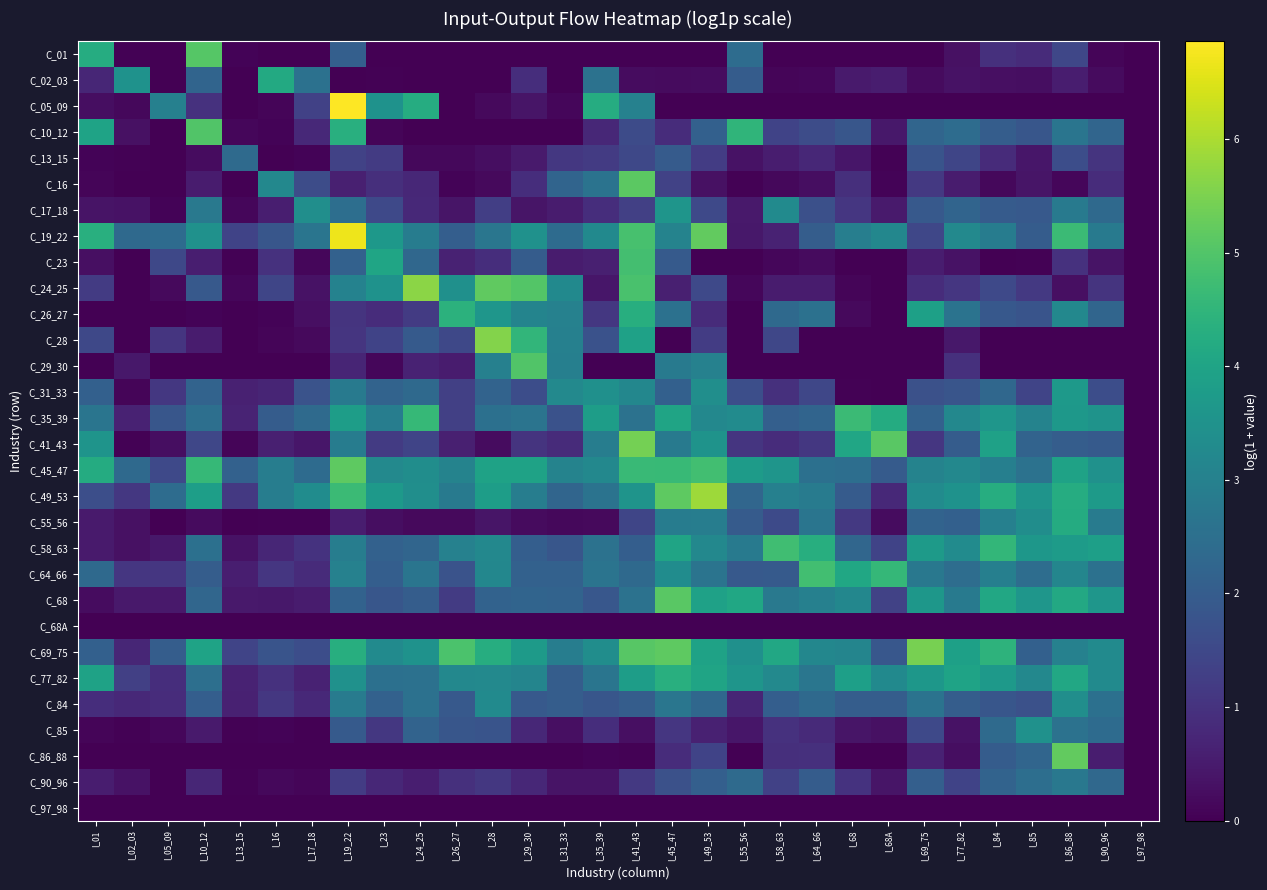

Rank the series at I_24_25 from lowest to highest value.

C_01, C_68A, C_86_88, C_97_98, C_02_03, C_10_12, C_13_15, C_55_56, C_90_96, C_29_30, C_16, C_17_18, C_26_27, C_41_43, C_28, C_68, C_85, C_58_63, C_23, C_31_33, C_84, C_77_82, C_64_66, C_19_22, C_45_47, C_49_53, C_69_75, C_05_09, C_35_39, C_24_25